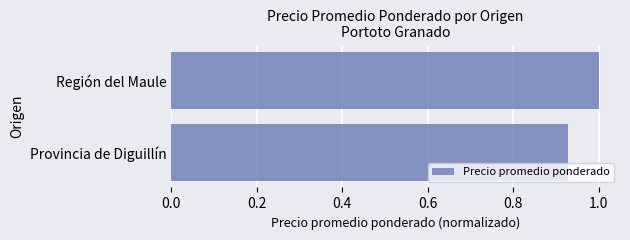

List the labels in order of value, largest first.

Región del Maule, Provincia de Diguillín